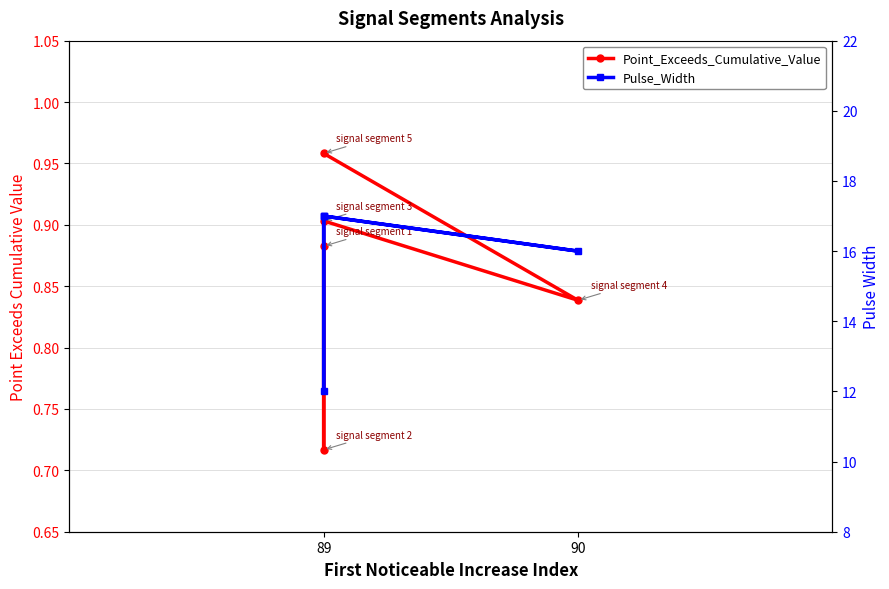

Is the value of Pulse_Width at 89 greater than the value of Point_Exceeds_Cumulative_Value at 89?

Yes